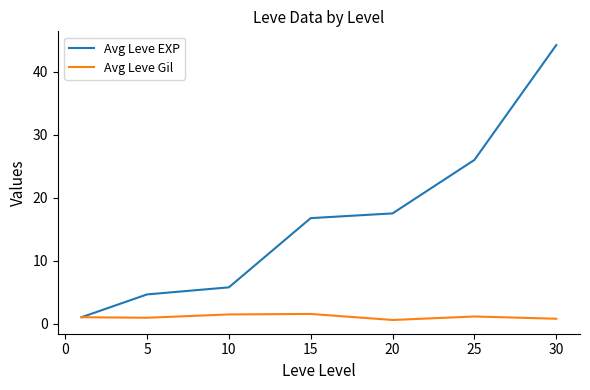

Which series has the largest total across all categories?

Avg Leve EXP